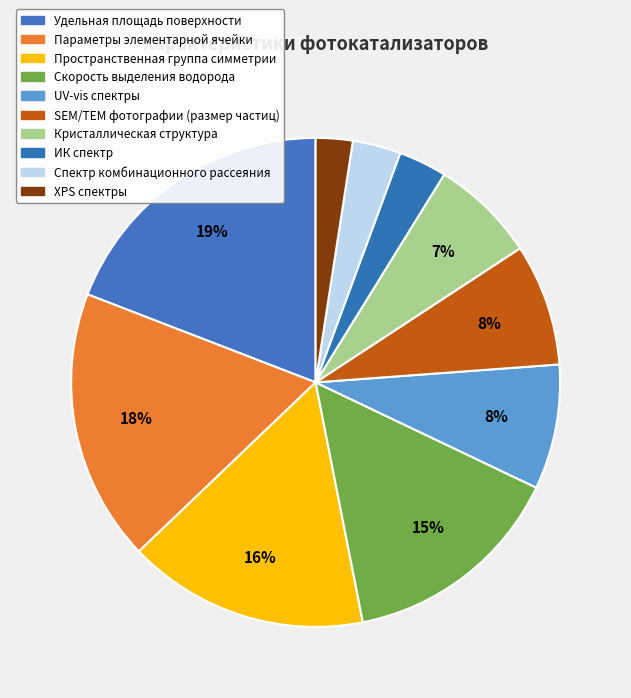

What percentage is the Кристаллическая структура slice, to the nearest percent?

7%